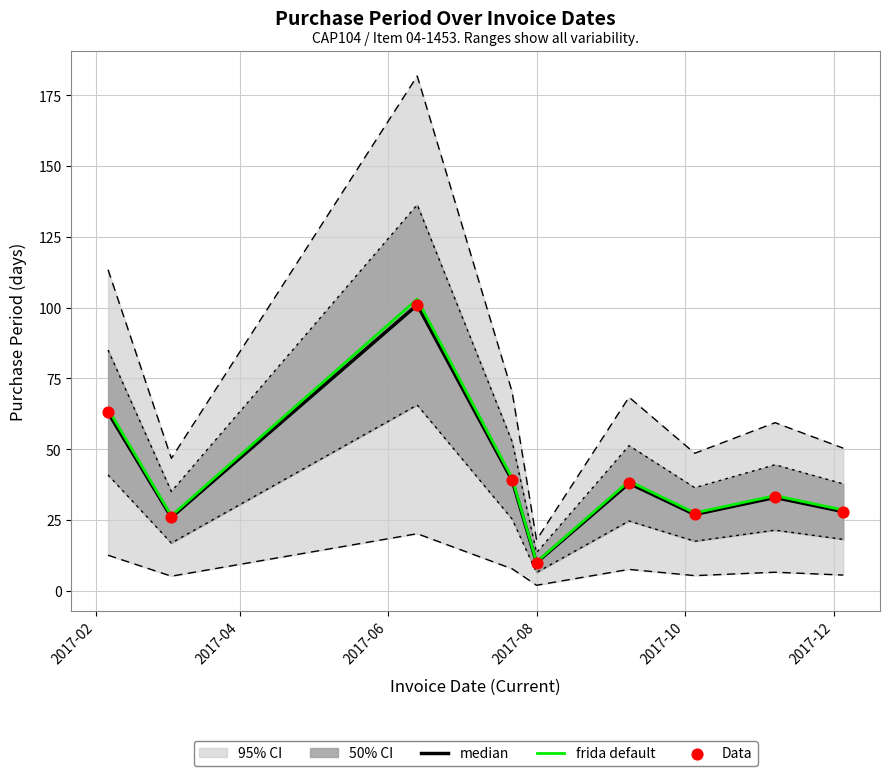

What is the lowest value of the frida default series?

10.2